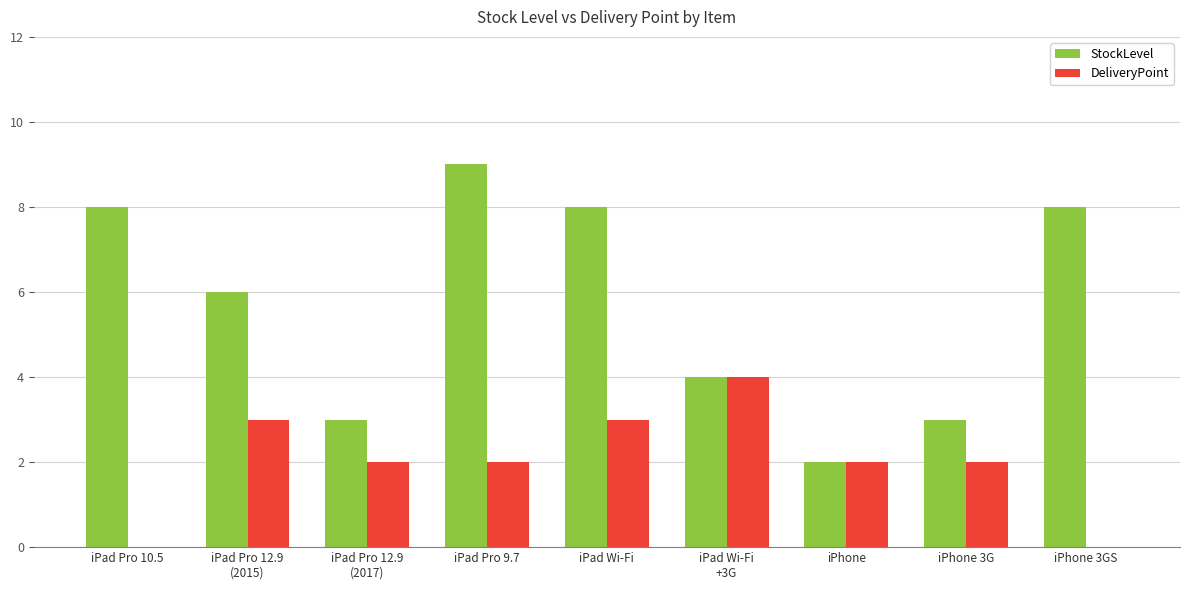

Which series has the widest spread of values?

StockLevel